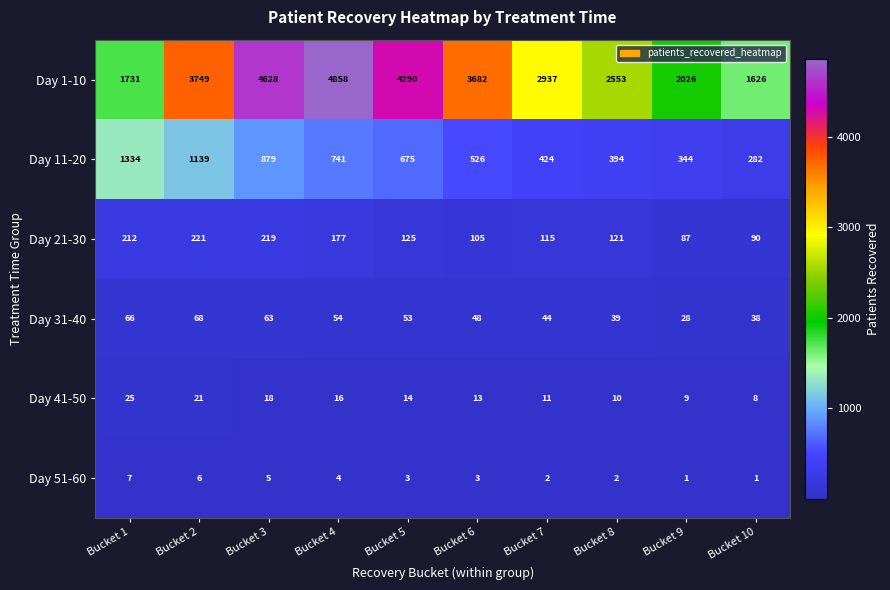

Which series changed the most between Bucket 1 and Bucket 5?

Day 1-10